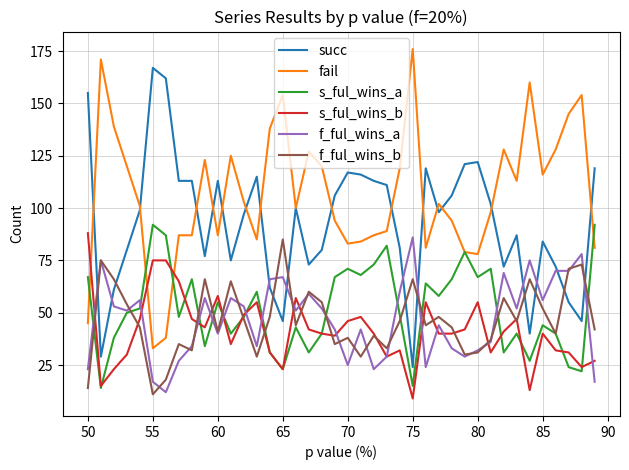

What is the minimum value shown in the chart?

9